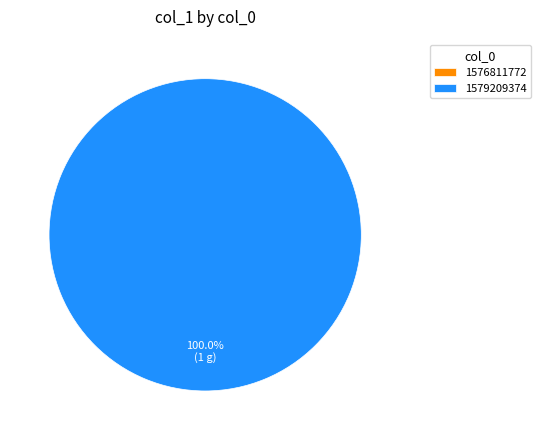

Which category accounts for the majority?

1579209374